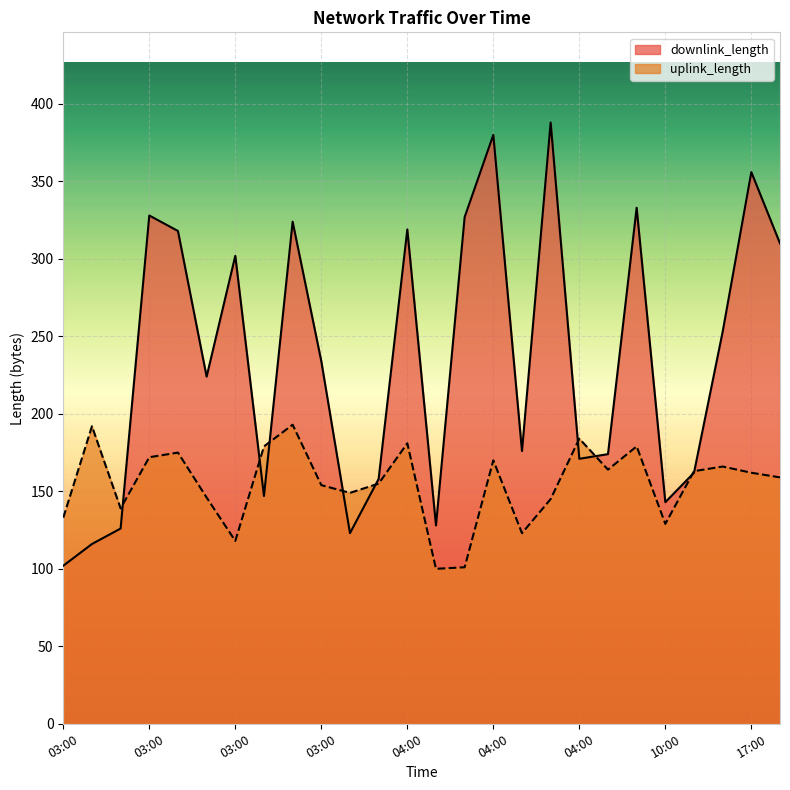

List the series in order of their overall mean, highest first.

downlink_length, uplink_length